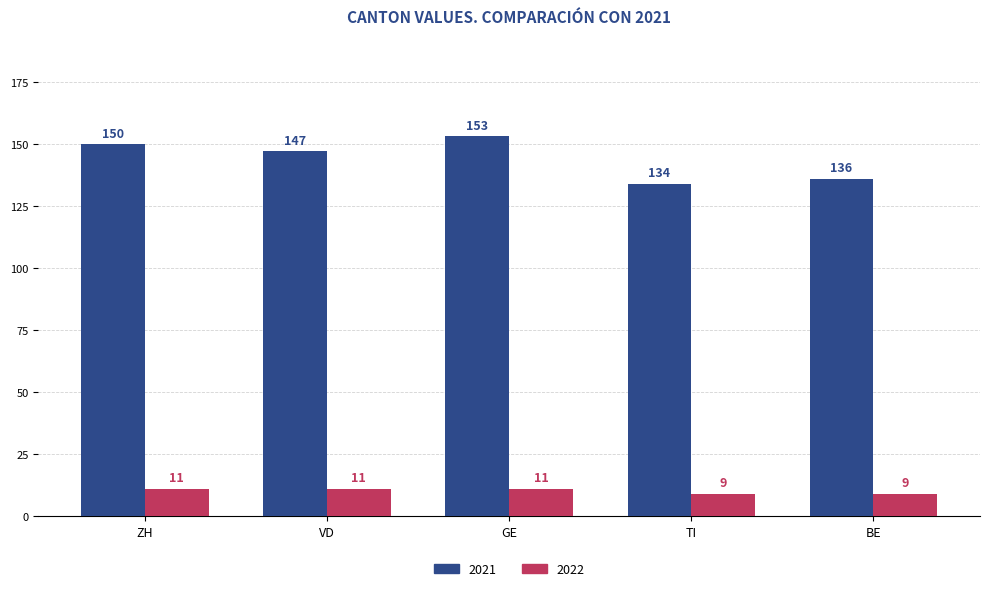

Reading left to right, extract all data points from this chart.

2021: 150	147	153	134	136
2022: 11	11	11	9	9